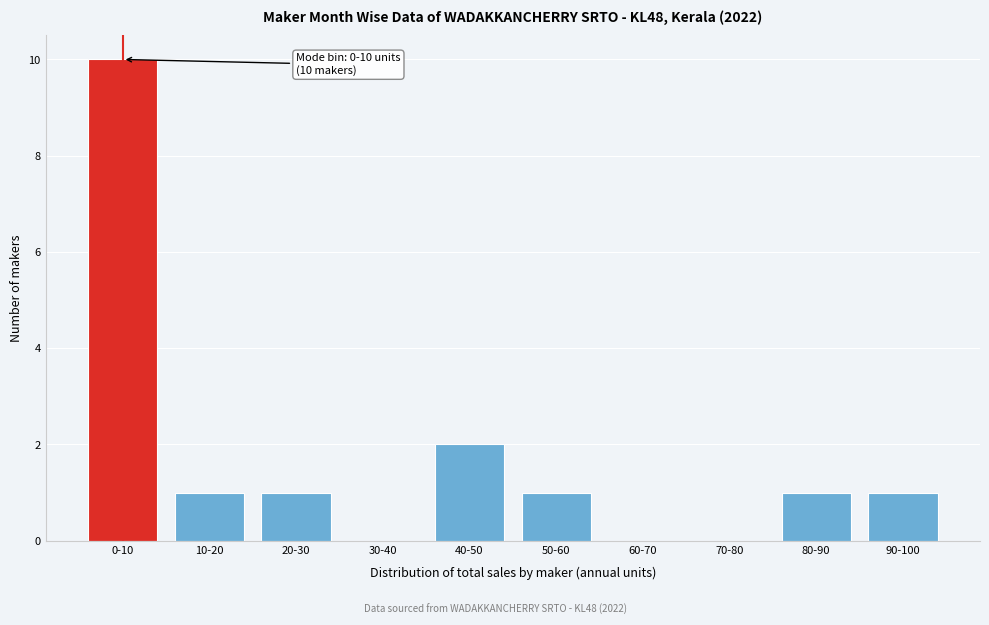

Reading left to right, list all the values displayed in this chart.

0-10=10	10-20=1	20-30=1	30-40=0	40-50=2	50-60=1	60-70=0	70-80=0	80-90=1	90-100=1